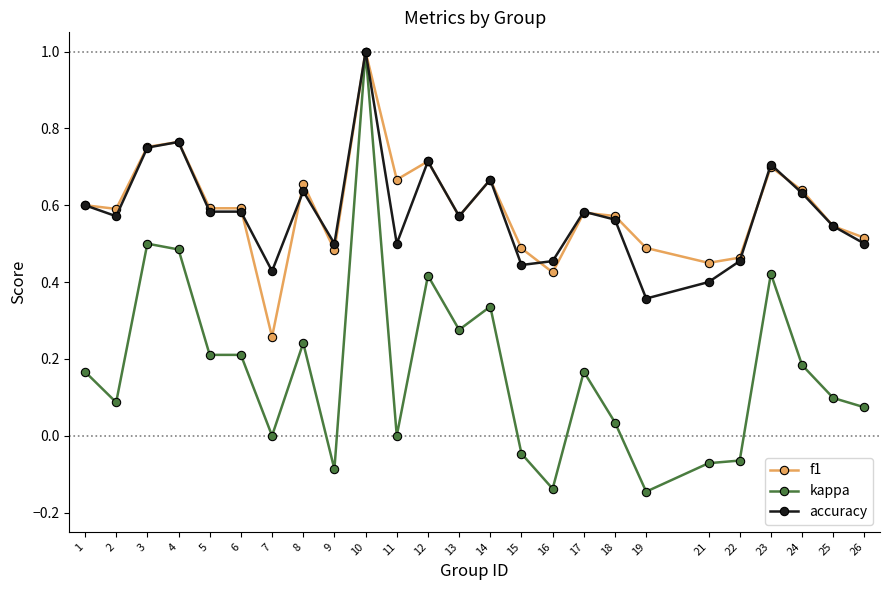

How many distinct data groups are displayed?

3